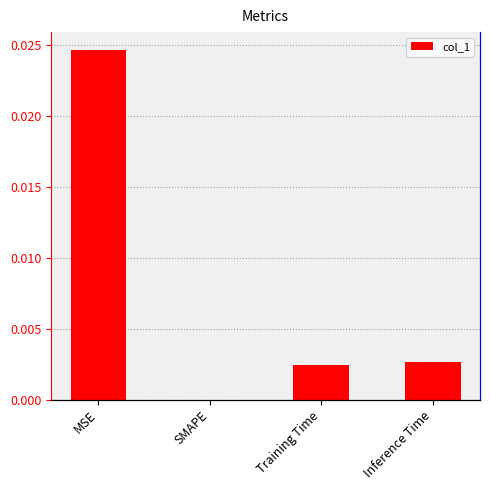

List the labels in order of value, smallest first.

SMAPE, Training Time, Inference Time, MSE